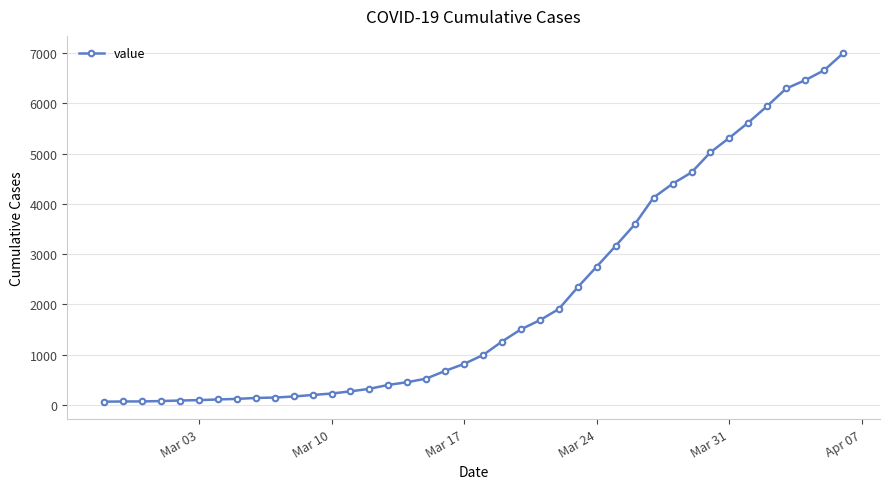

What is the difference between the maximum and minimum values?

6931